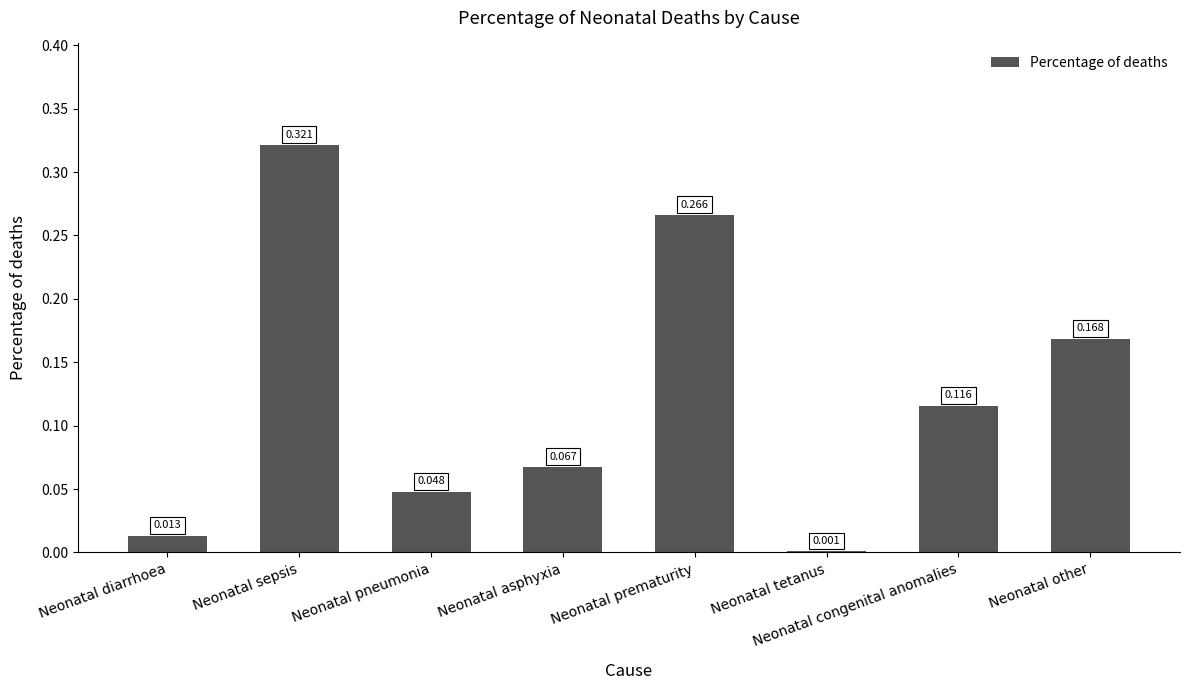

The value at Neonatal congenital anomalies is 0.0. True or false?

False